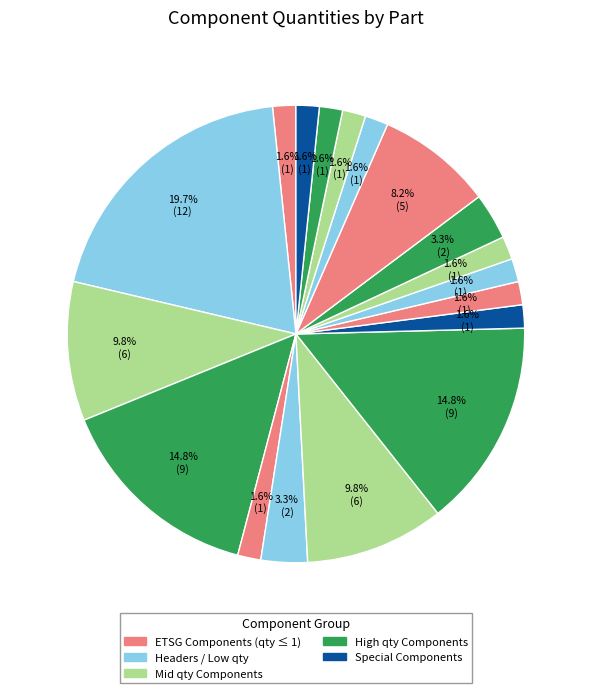

How many segments does this pie chart have?

18